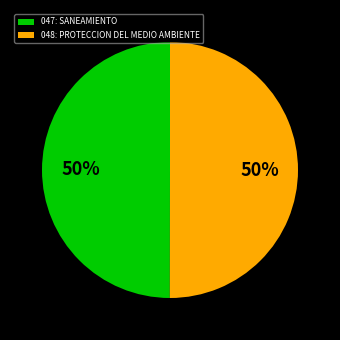

The 047: SANEAMIENTO slice represents 50% of the pie. True or false?

True